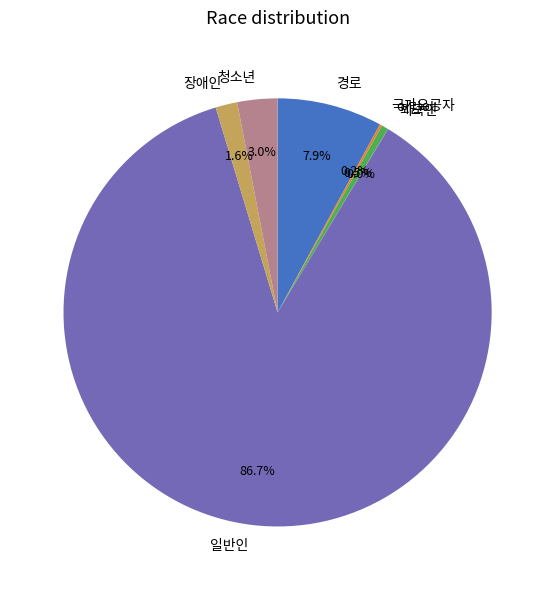

Is the sum of 장애인 and 청소년 greater than half?

No